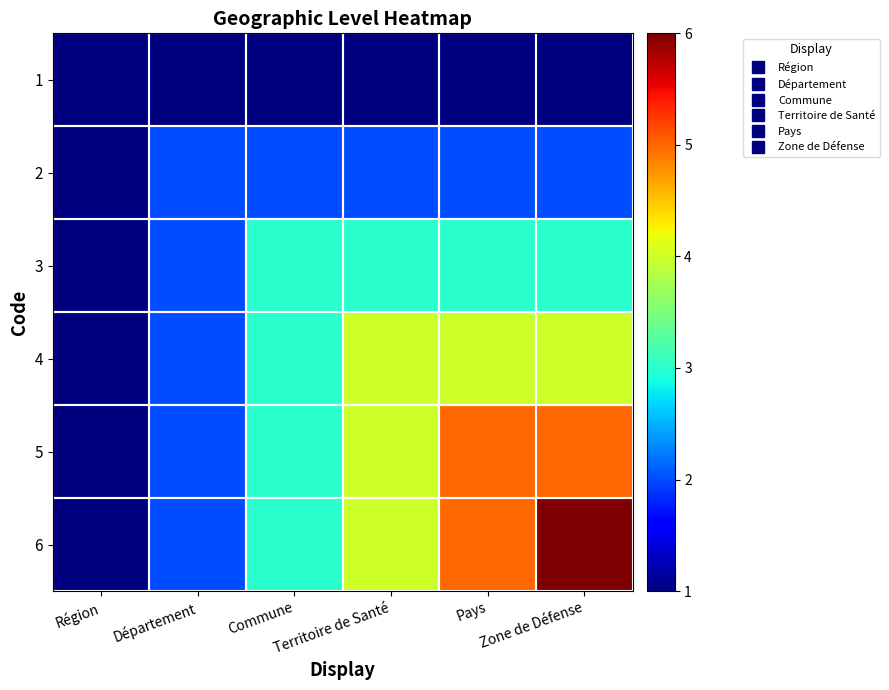

Reading right to left, list all the values displayed in this chart.

1: Zone de Défense=1	Pays=1	Territoire de Santé=1	Commune=1	Département=1	Région=1
2: Zone de Défense=2	Pays=2	Territoire de Santé=2	Commune=2	Département=2	Région=1
3: Zone de Défense=3	Pays=3	Territoire de Santé=3	Commune=3	Département=2	Région=1
4: Zone de Défense=4	Pays=4	Territoire de Santé=4	Commune=3	Département=2	Région=1
5: Zone de Défense=5	Pays=5	Territoire de Santé=4	Commune=3	Département=2	Région=1
6: Zone de Défense=6	Pays=5	Territoire de Santé=4	Commune=3	Département=2	Région=1